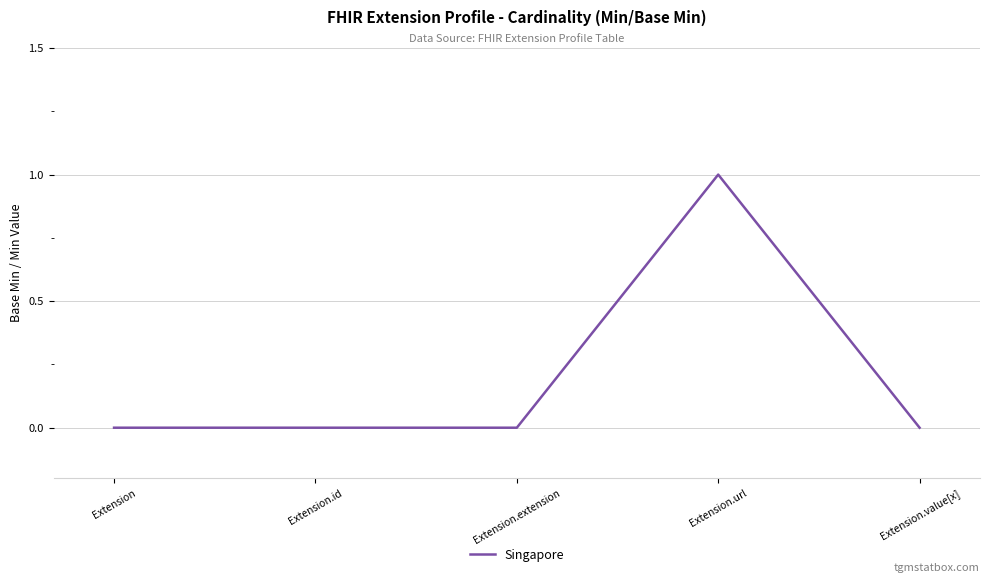

How many series are shown in this chart?

1